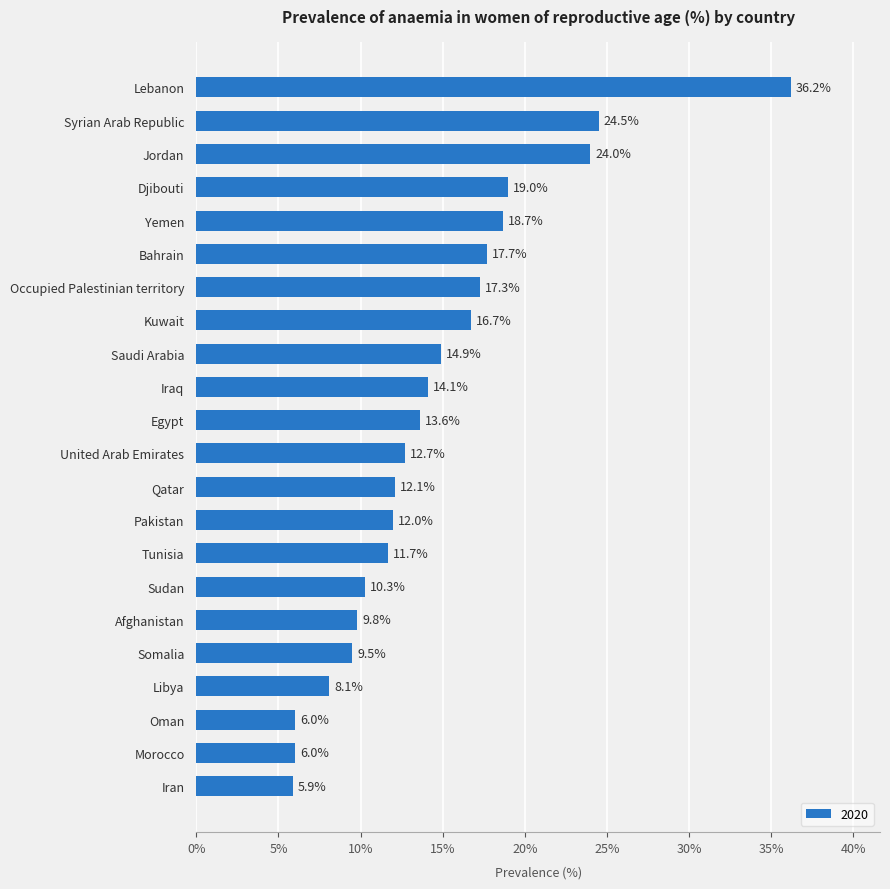

What is the greatest value displayed?

36.2